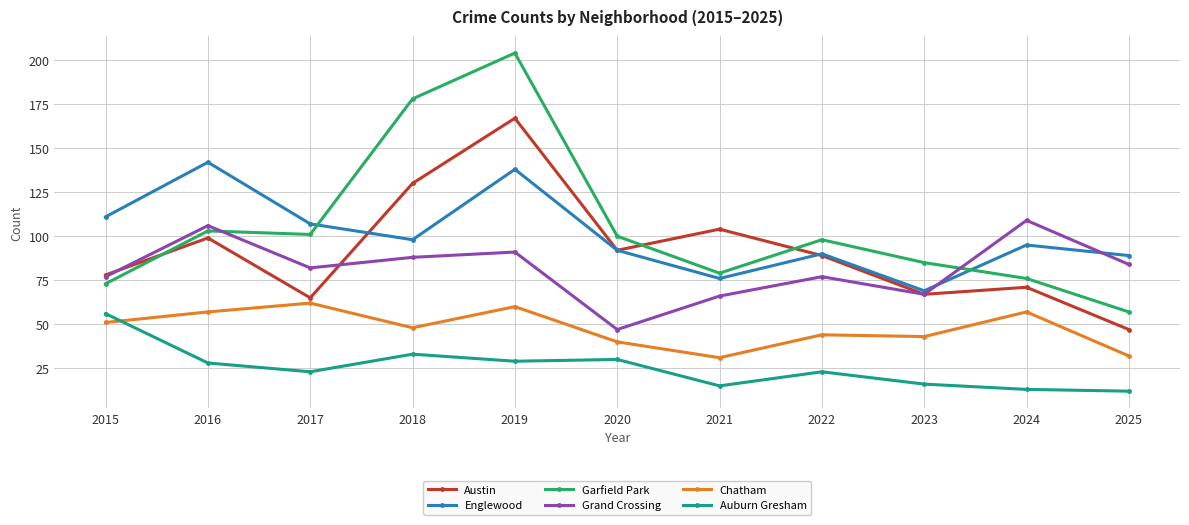

True or false: Chatham and Grand Crossing cross at least once.

False